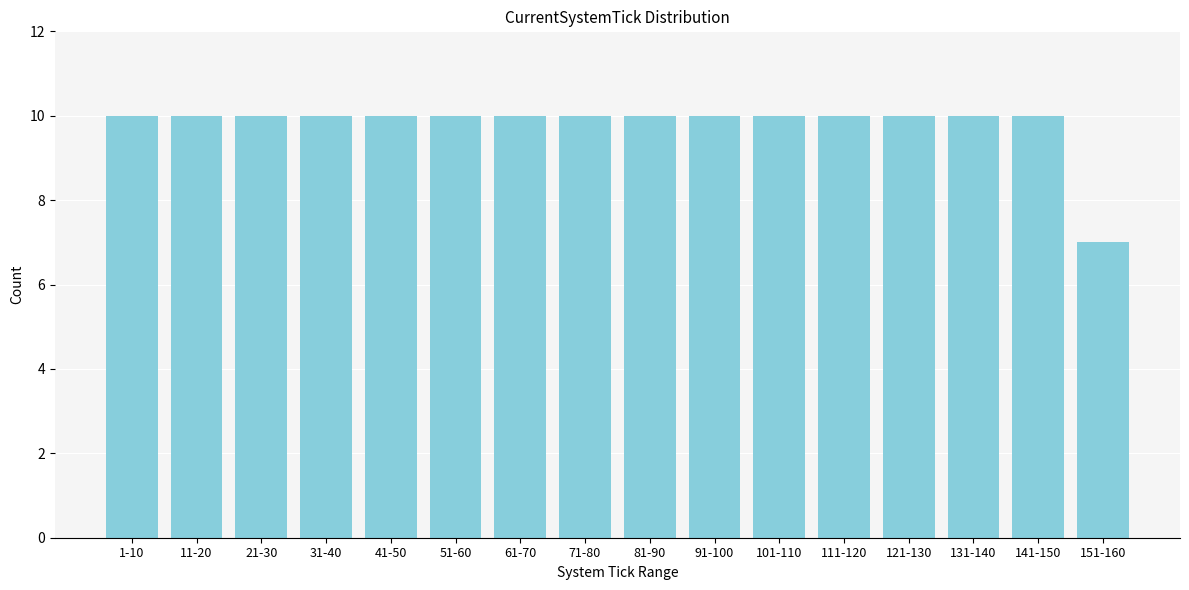

Reading right to left, list all the values displayed in this chart.

7	10	10	10	10	10	10	10	10	10	10	10	10	10	10	10